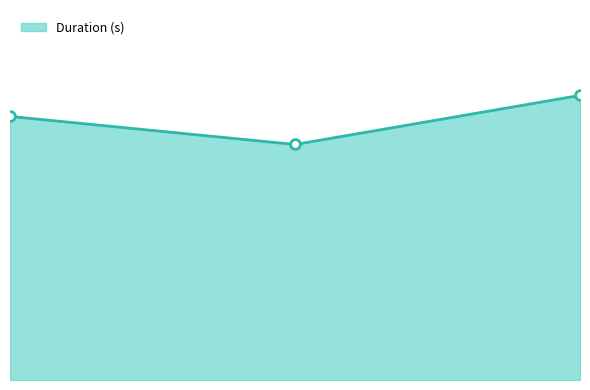

Reading right to left, transcribe all the data shown in this chart.

80.6	66.7	74.6